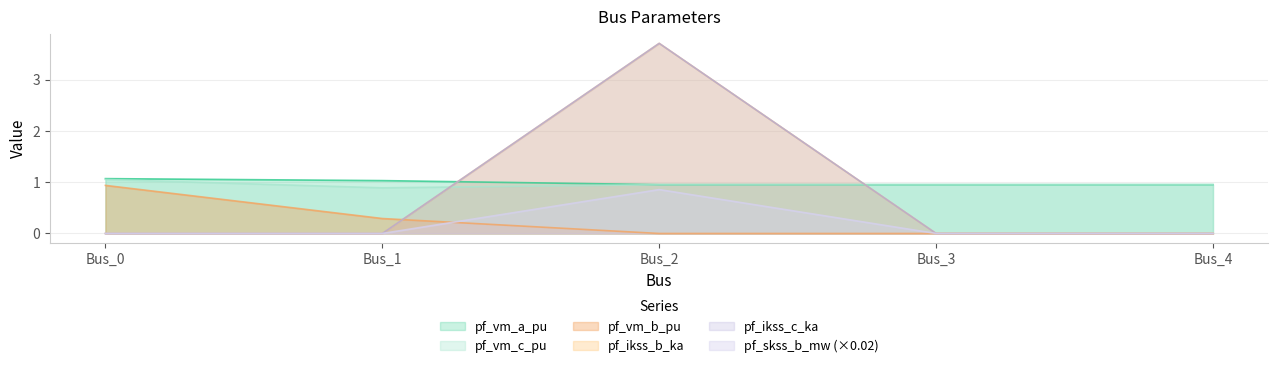

At Bus_3, list the series in order from smallest to largest.

pf_vm_b_pu, pf_ikss_b_ka, pf_ikss_c_ka, pf_skss_b_mw, pf_vm_a_pu, pf_vm_c_pu